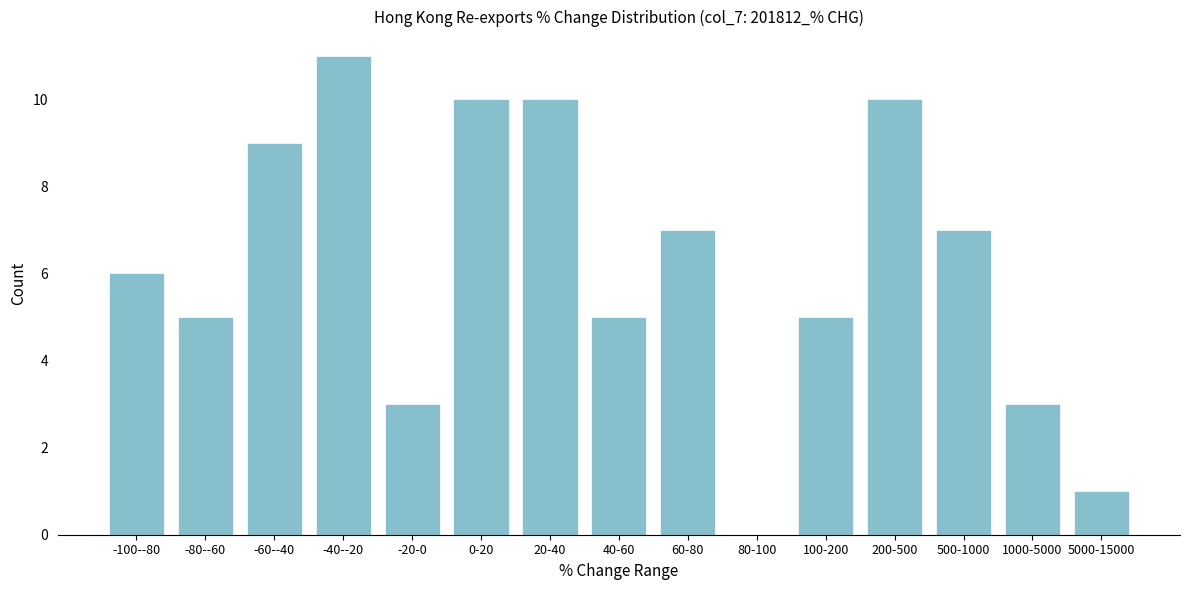

Reading left to right, transcribe all the data shown in this chart.

-100--80=6	-80--60=5	-60--40=9	-40--20=11	-20-0=3	0-20=10	20-40=10	40-60=5	60-80=7	80-100=0	100-200=5	200-500=10	500-1000=7	1000-5000=3	5000-15000=1